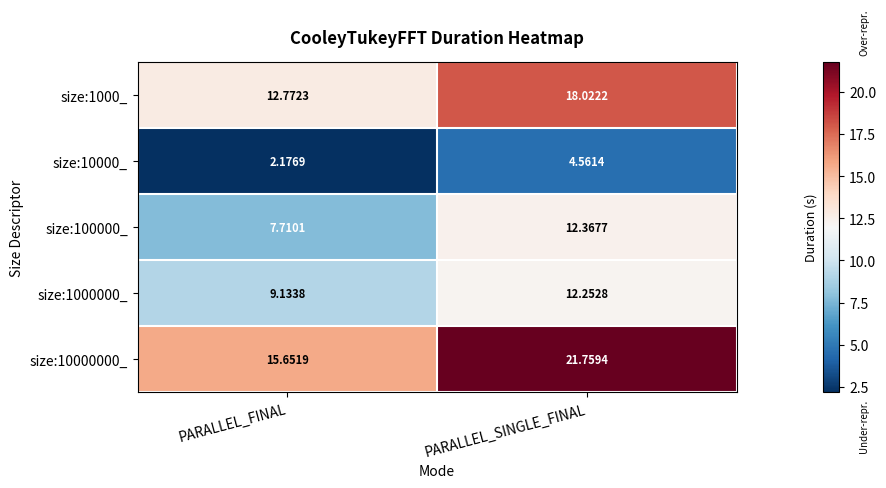

Where is size:1000000_ nearest to the value 10?

PARALLEL_FINAL